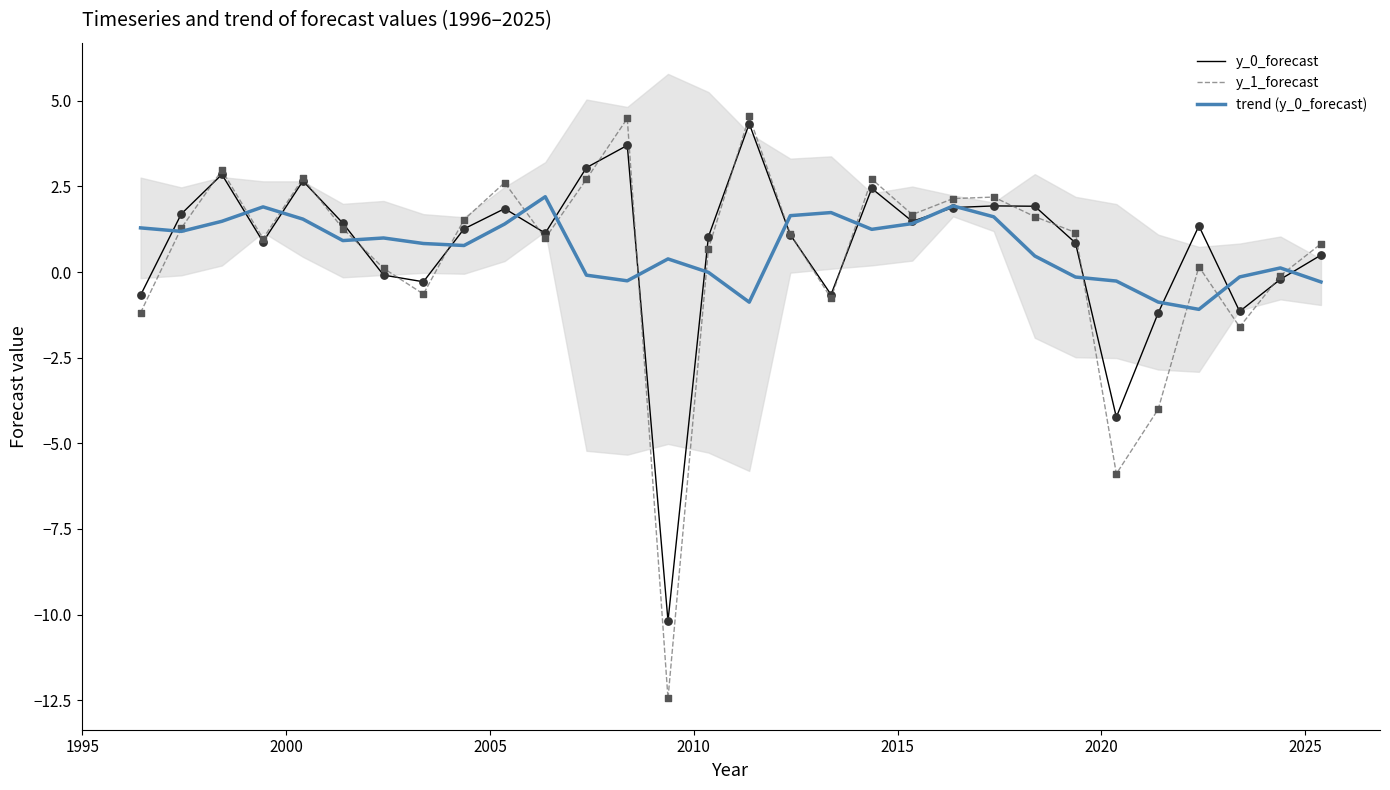

Which series contains the highest Y value?

y_1_forecast